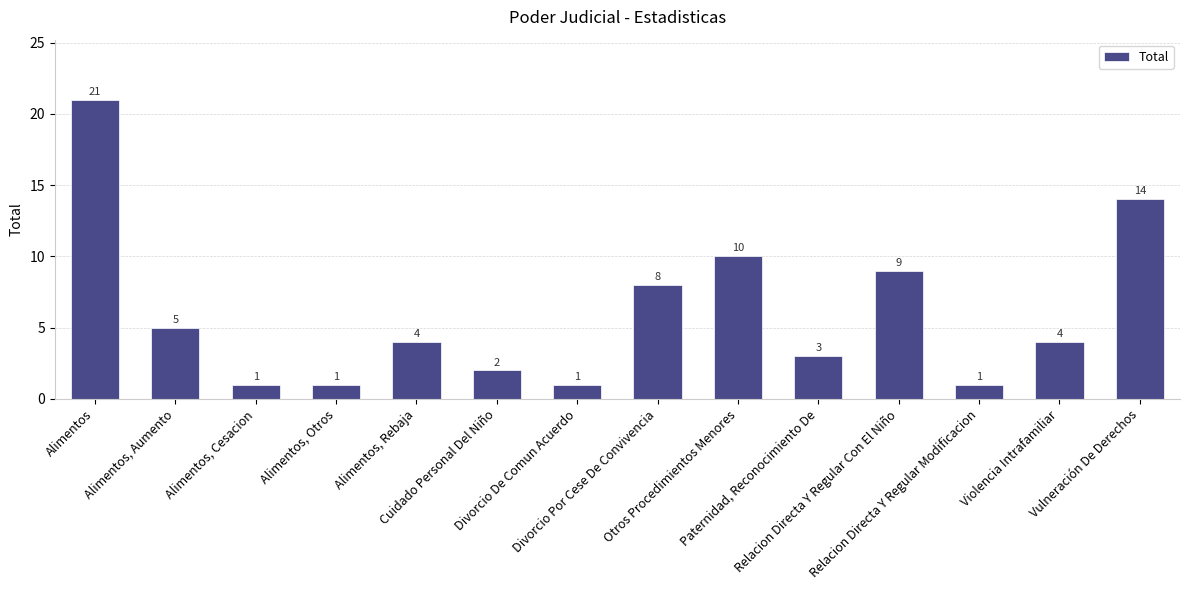

What is the value of the 11th bar from the left?

9